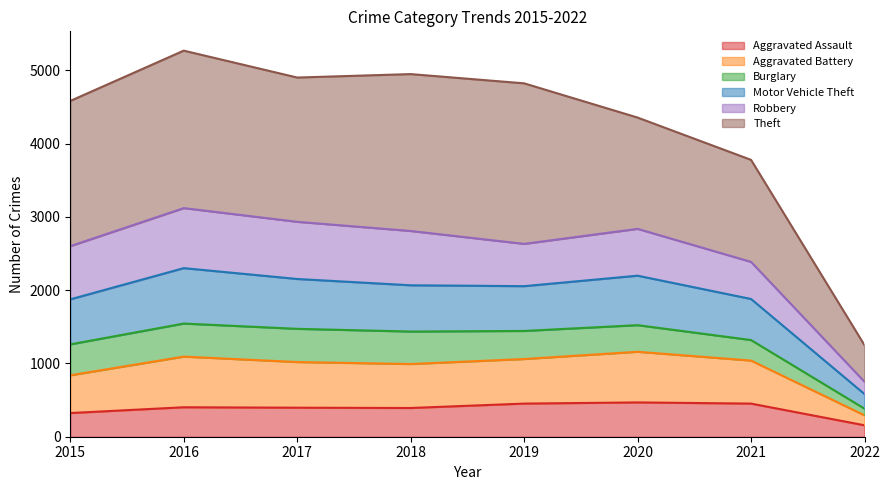

At which label does Aggravated Assault reach its minimum?

2022